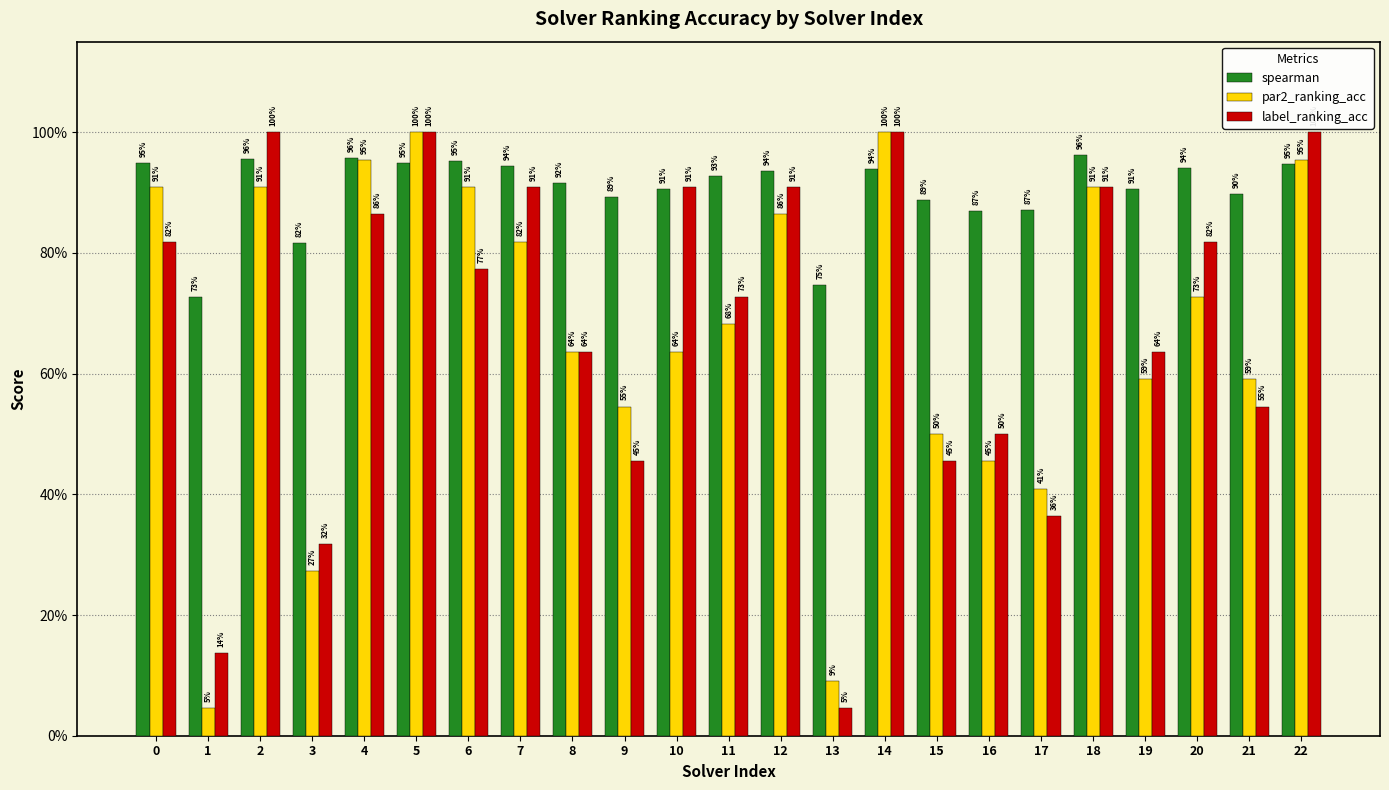

What is the approximate value of par2_ranking_acc at 20?

0.7